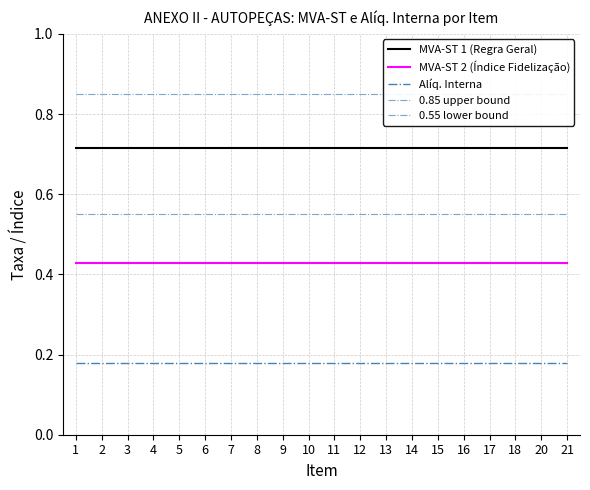

Does the chart have visible grid lines?

Yes